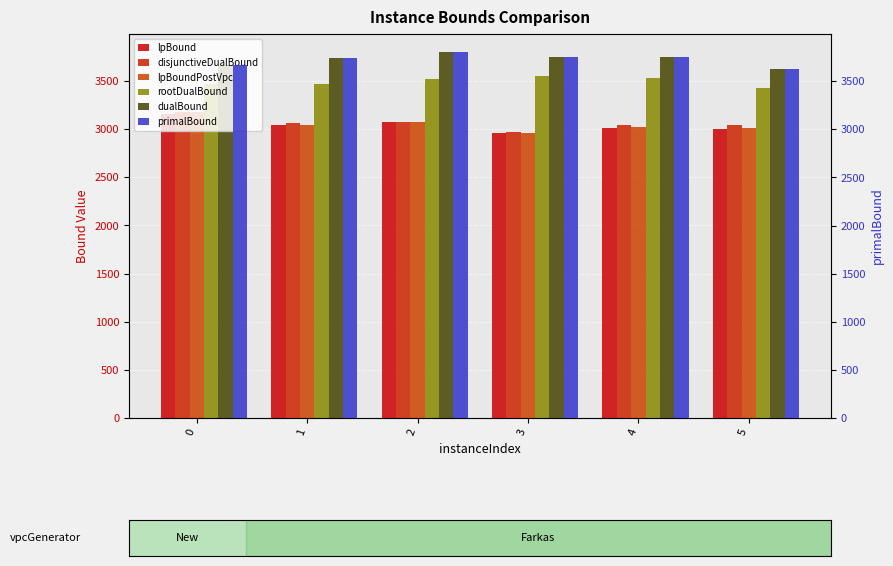

What value does the lpBound series have at 4?

3015.4